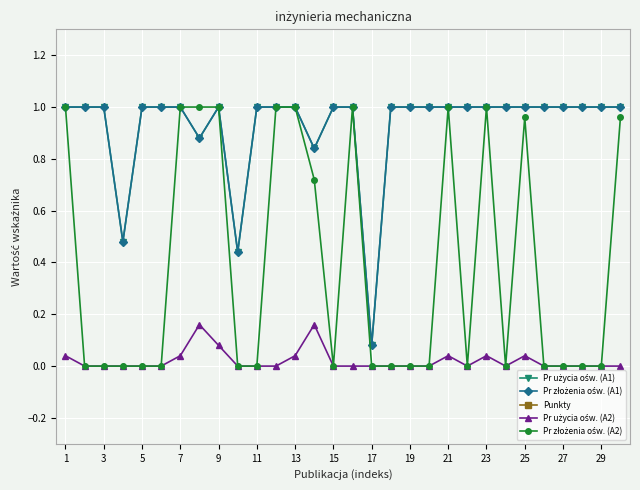

True or false: Punkty and Pr złożenia ośw. (A1) cross at least once.

False